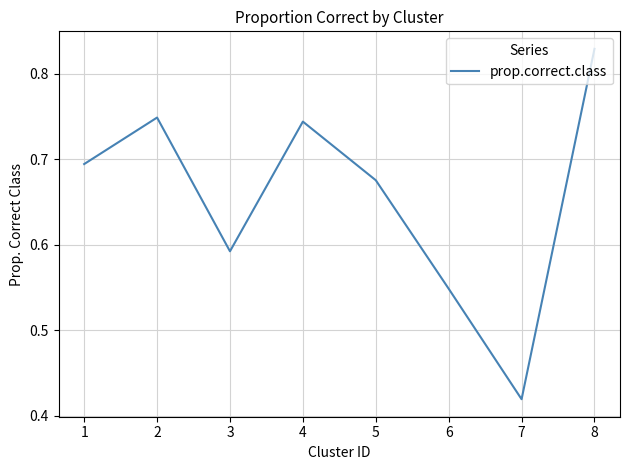

The value at 8 is 1.3. True or false?

False